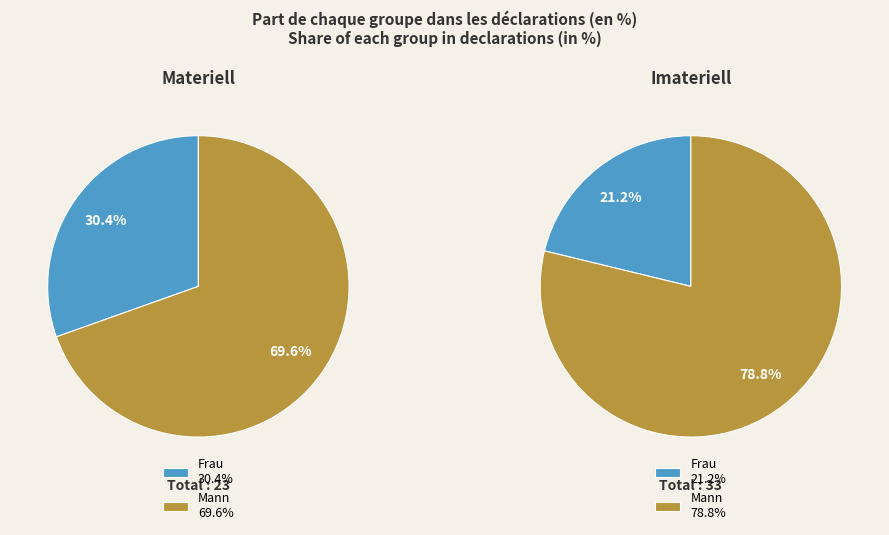

To the nearest percent, what is the average slice percentage?

50%